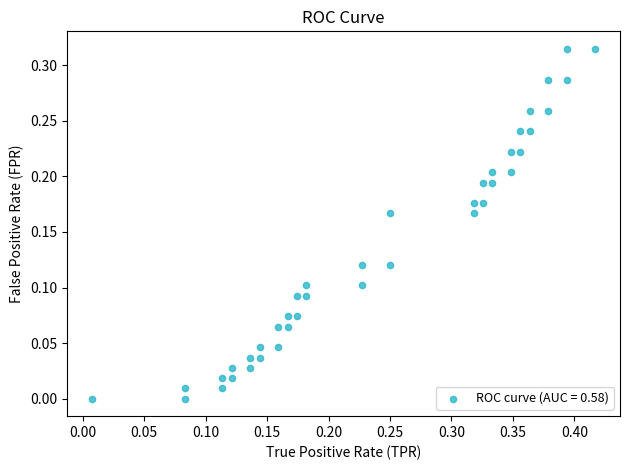

What is the range of X values (max minus min)?

0.4